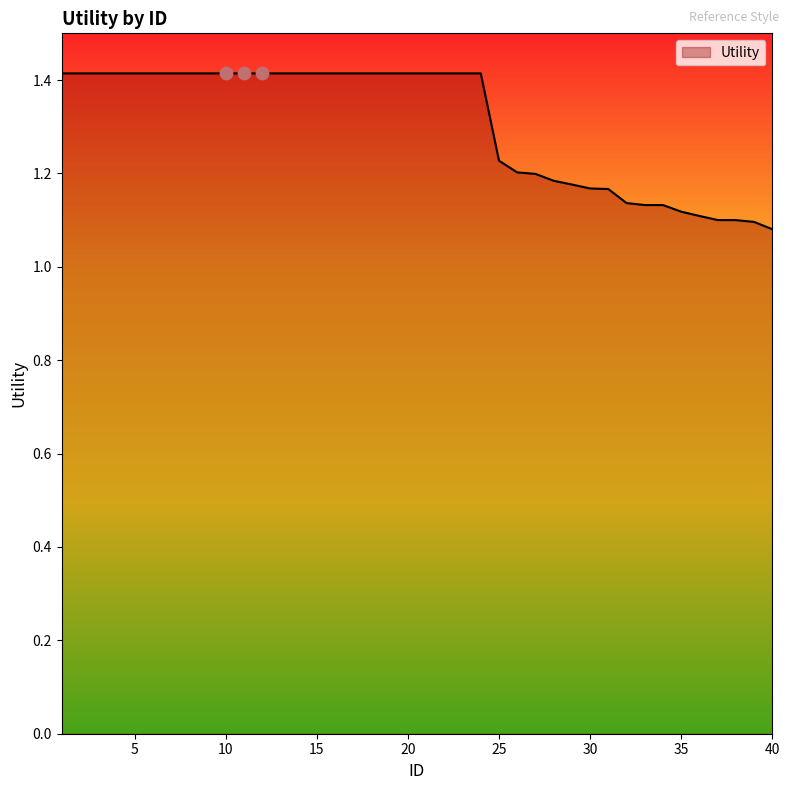

What is the greatest value displayed?

1.4